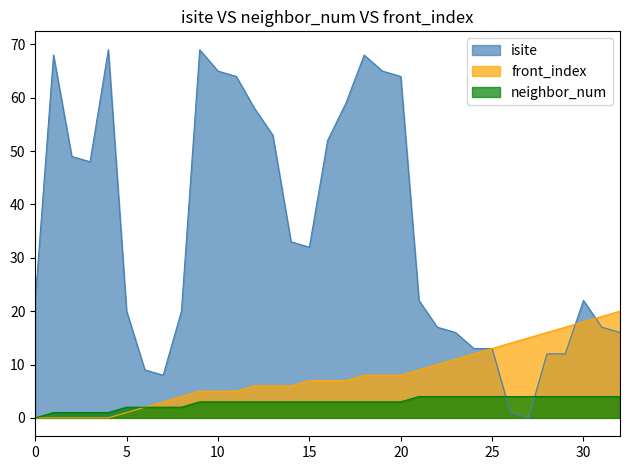

What are all the series names shown in the legend?

isite, front_index, neighbor_num